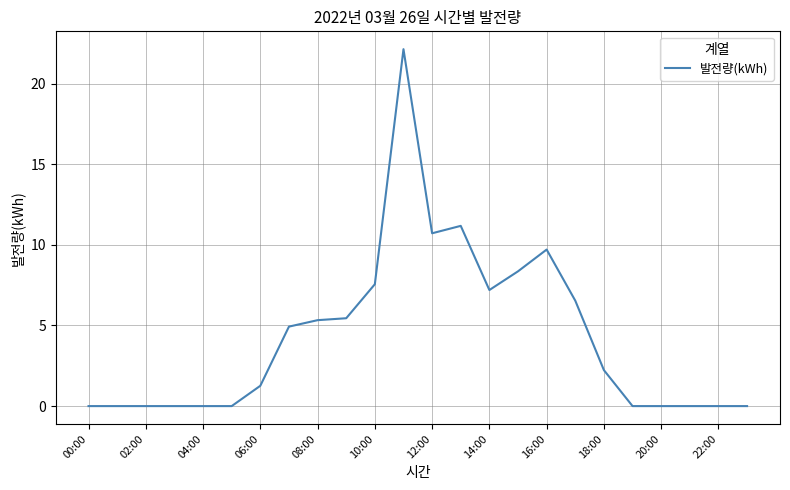

What is the greatest value displayed?

22.1